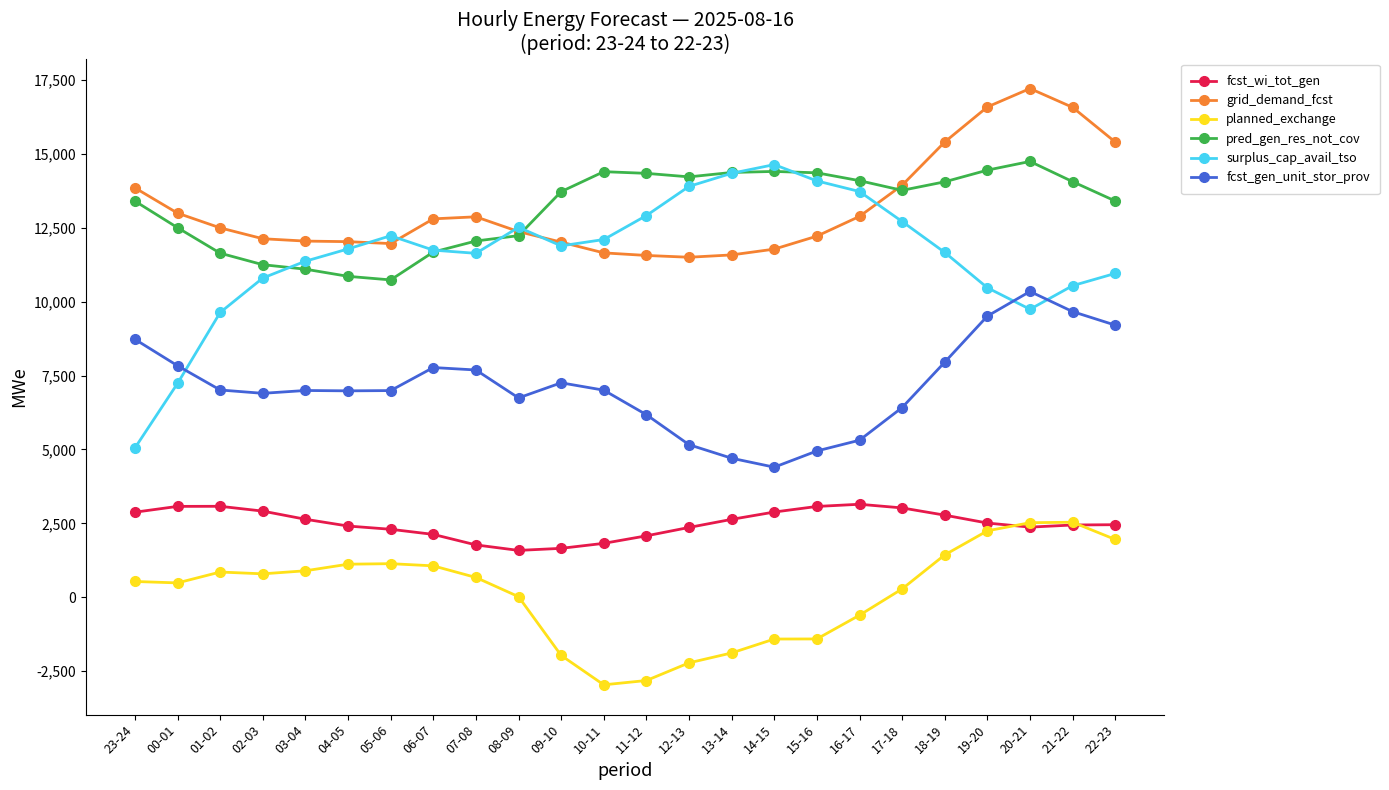

What is the average value of the fcst_gen_unit_stor_prov series?

7157